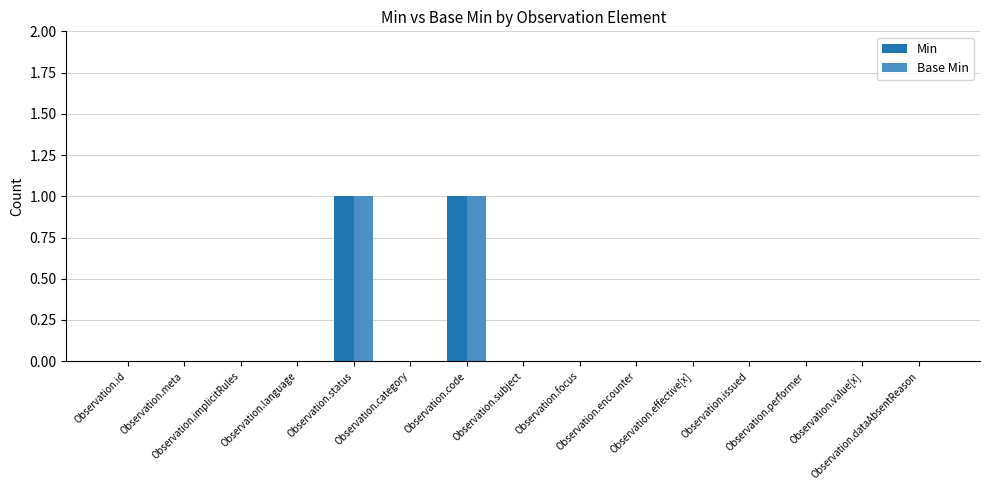

Reading left to right, transcribe all the data shown in this chart.

Min: 0	0	0	0	1	0	1	0	0	0	0	0	0	0	0
Base Min: 0	0	0	0	1	0	1	0	0	0	0	0	0	0	0